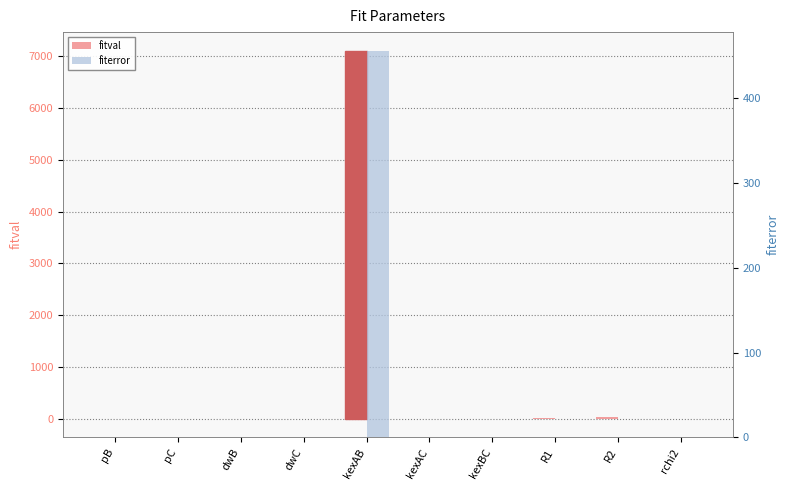

Where does the fitval series first go above 0?

pB